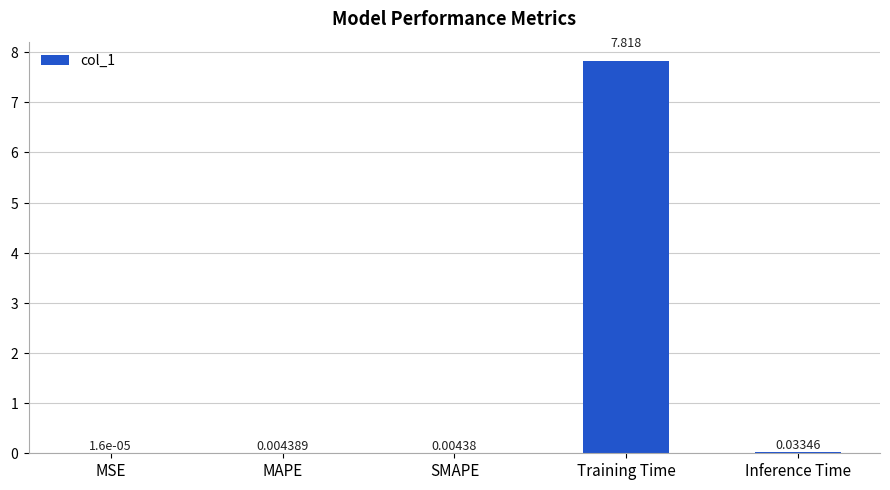

Which label corresponds to the largest value in the chart?

Training Time